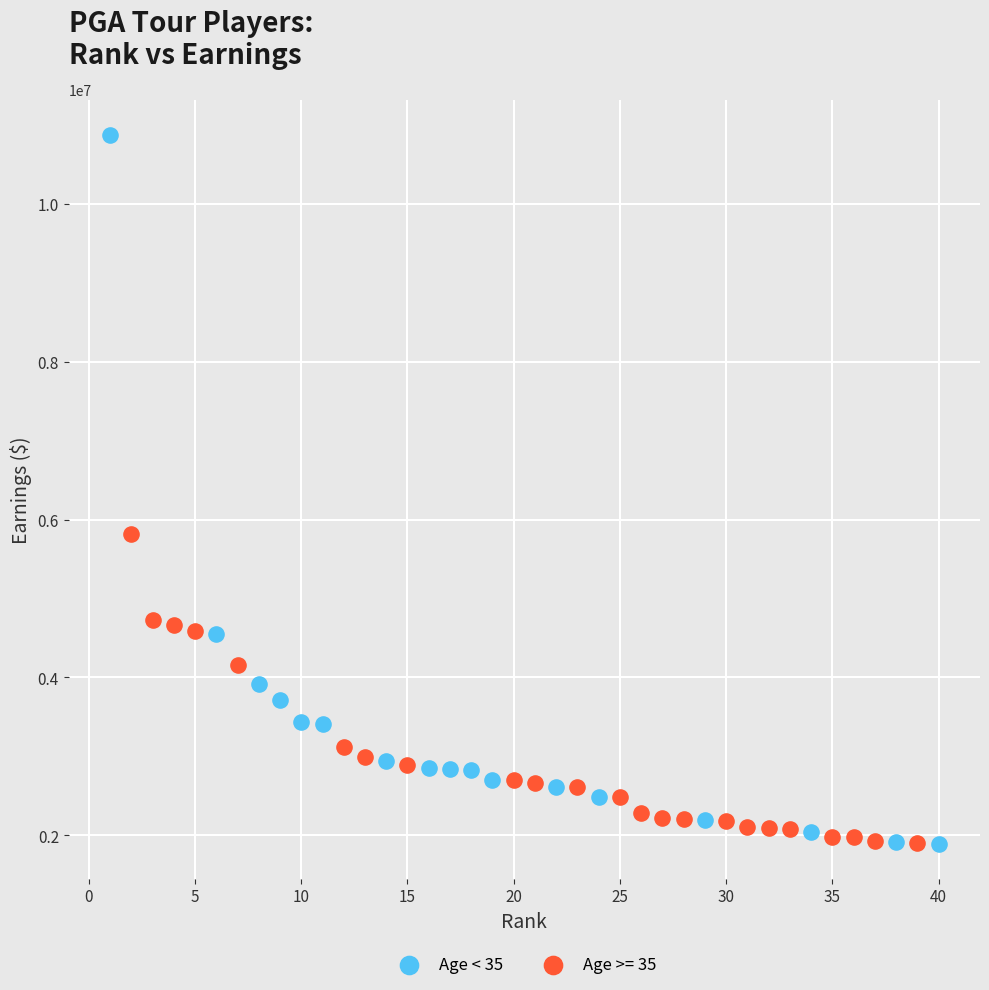

Which series contains the highest Y value?

Age < 35